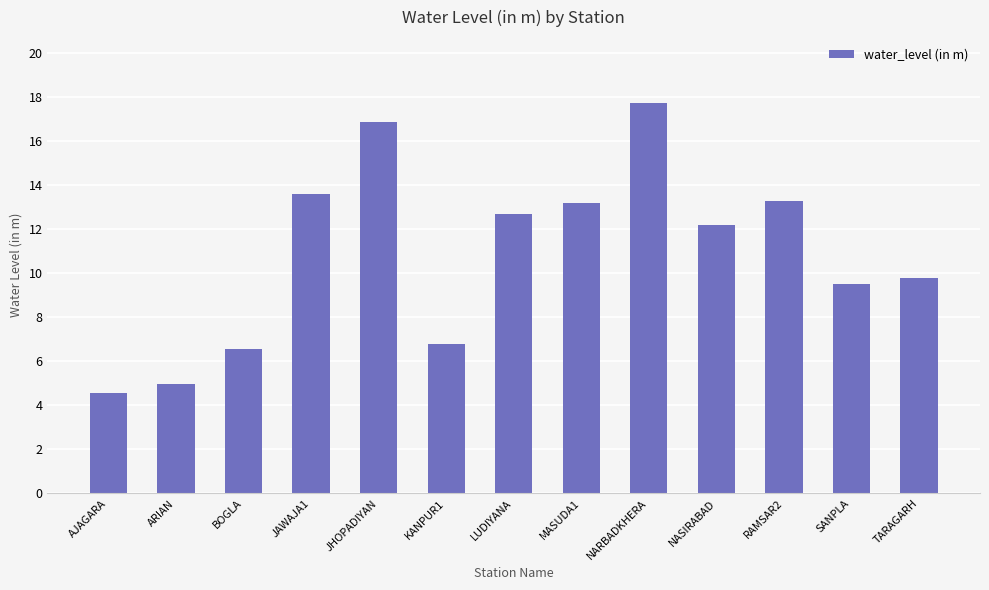

What is the change in value from ARIAN to LUDIYANA?

+7.7